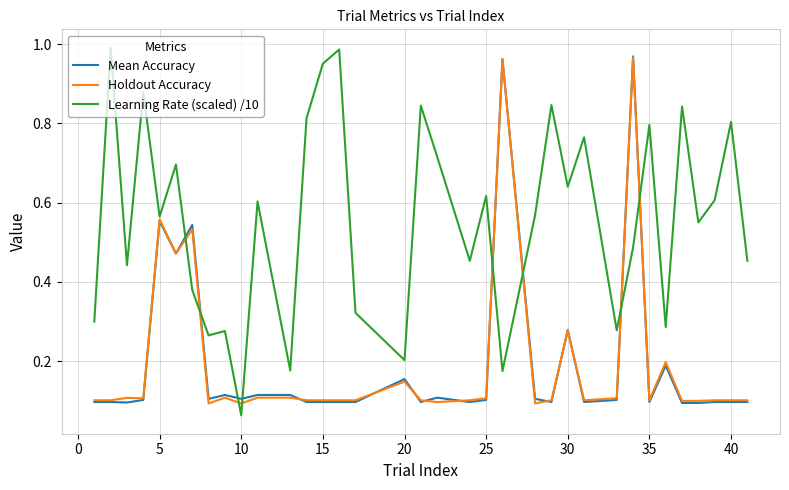

Which series has the widest spread of values?

Learning Rate (scaled) /10